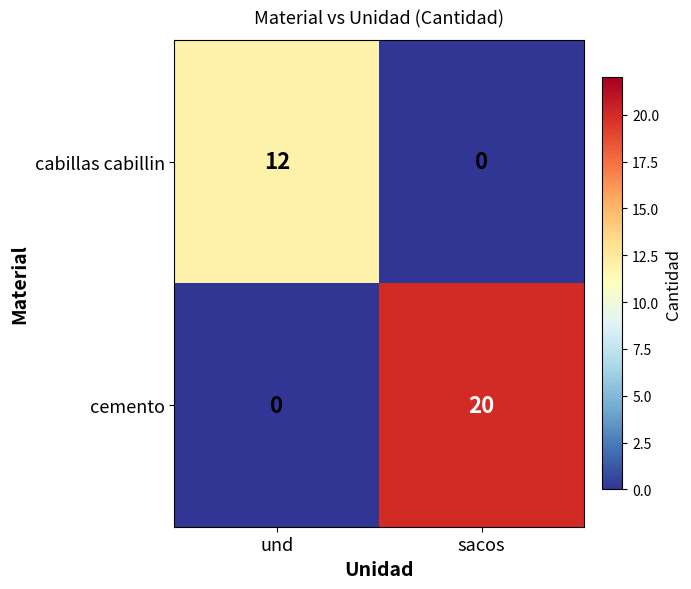

What is the spread (max minus min) of values at sacos?

20